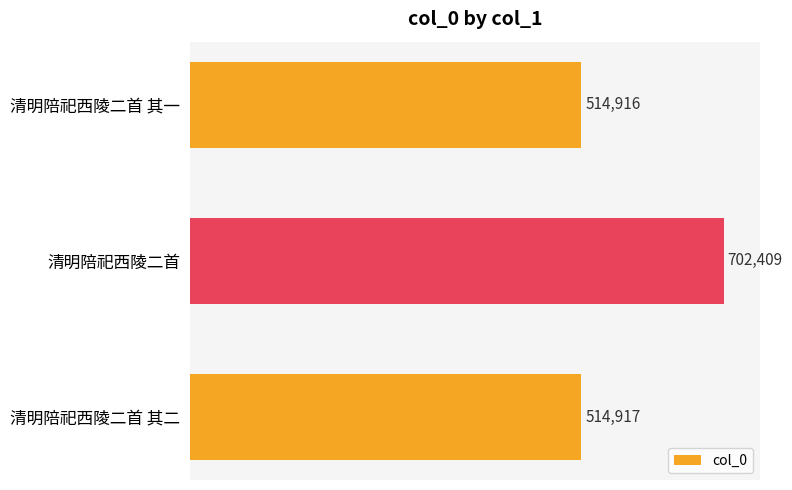

How many bars are there in total?

3